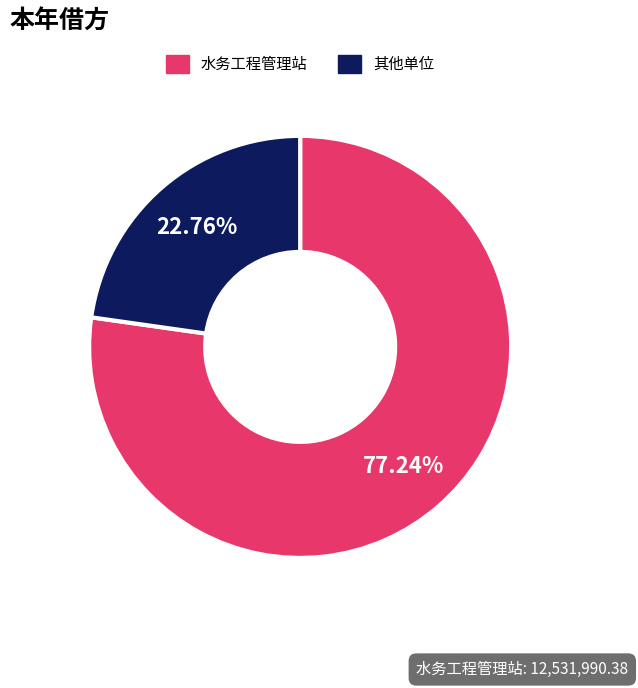

Is there any slice that represents more than half of the pie?

Yes